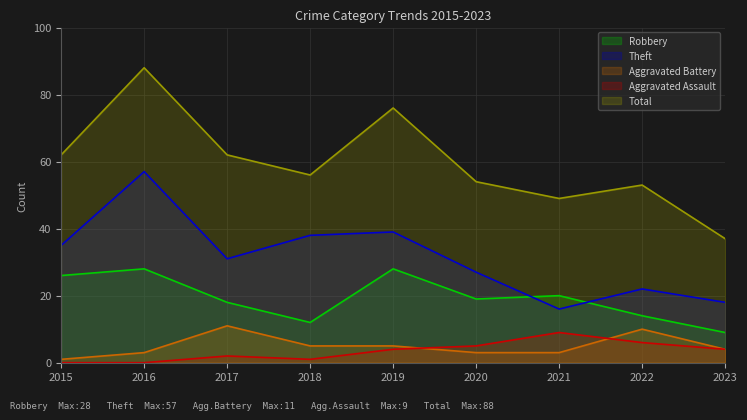

Count the number of categories in the chart.

9